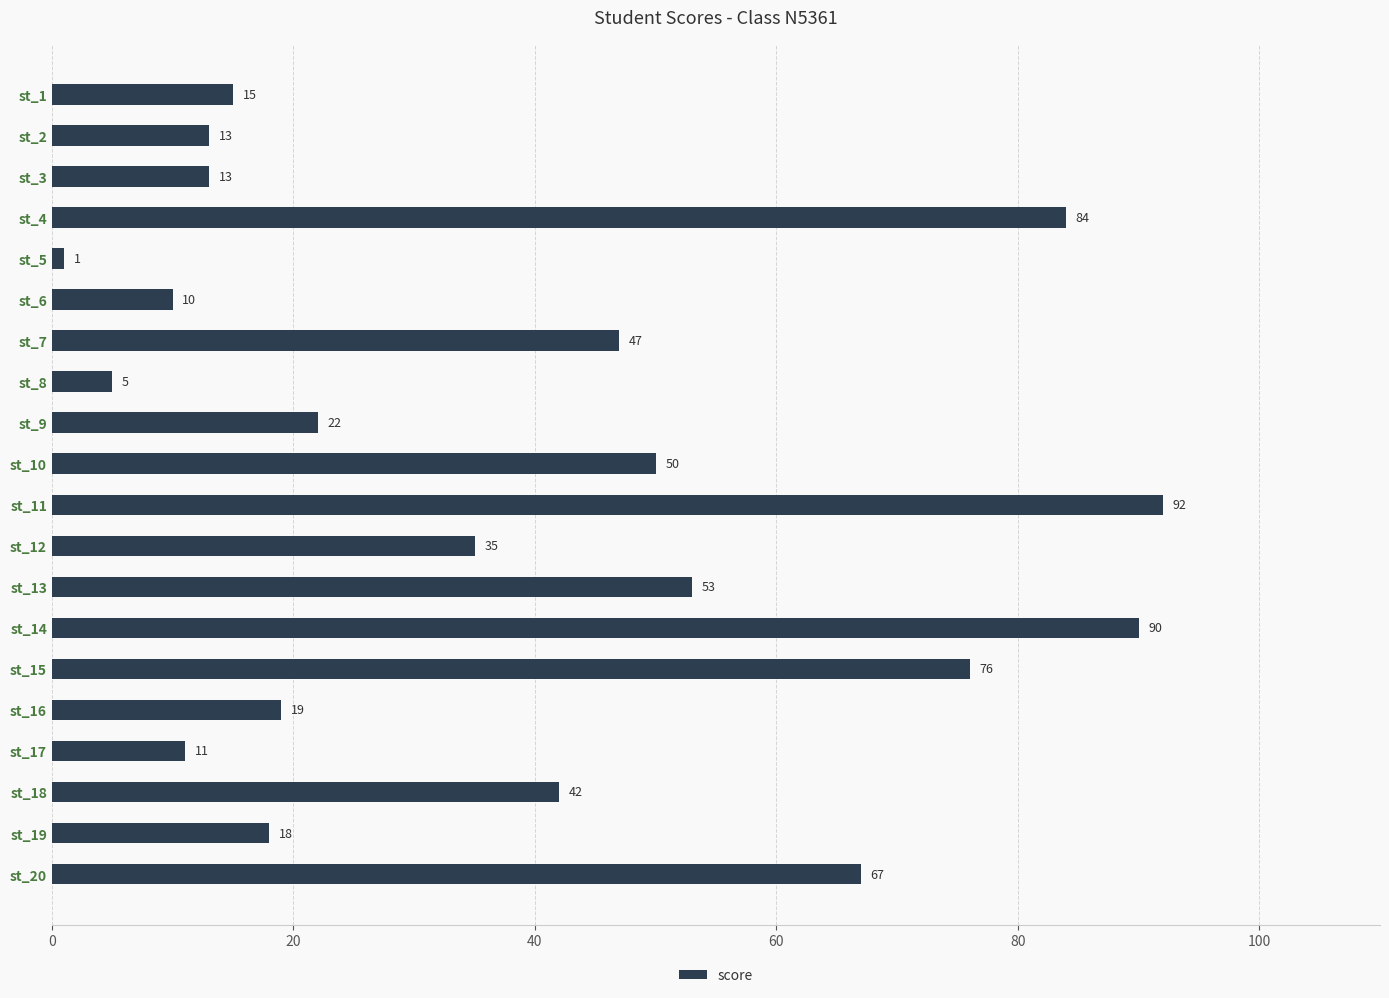

What is the average value?

38